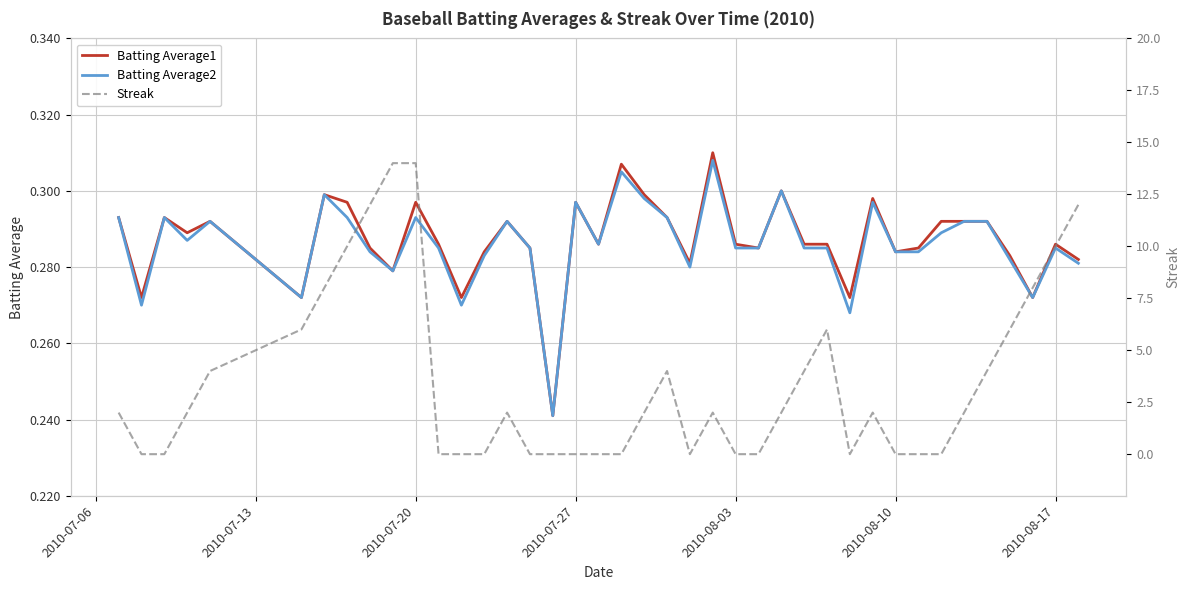

Reading left to right, extract all data points from this chart.

Batting Average1: 0.3	0.3	0.3	0.3	0.3	0.3	0.3	0.3	0.3	0.3	0.3	0.3	0.3	0.3	0.3	0.3	0.2	0.3	0.3	0.3	0.3	0.3	0.3	0.3	0.3	0.3	0.3	0.3	0.3	0.3	0.3	0.3	0.3	0.3	0.3	0.3	0.3	0.3	0.3	0.3
Batting Average2: 0.3	0.3	0.3	0.3	0.3	0.3	0.3	0.3	0.3	0.3	0.3	0.3	0.3	0.3	0.3	0.3	0.2	0.3	0.3	0.3	0.3	0.3	0.3	0.3	0.3	0.3	0.3	0.3	0.3	0.3	0.3	0.3	0.3	0.3	0.3	0.3	0.3	0.3	0.3	0.3
Streak: 2.0	0.0	0.0	2.0	4.0	6.0	8.0	10.0	12.0	14.0	14.0	0.0	0.0	0.0	2.0	0.0	0.0	0.0	0.0	0.0	2.0	4.0	0.0	2.0	0.0	0.0	2.0	4.0	6.0	0.0	2.0	0.0	0.0	0.0	2.0	4.0	6.0	8.0	10.0	12.0